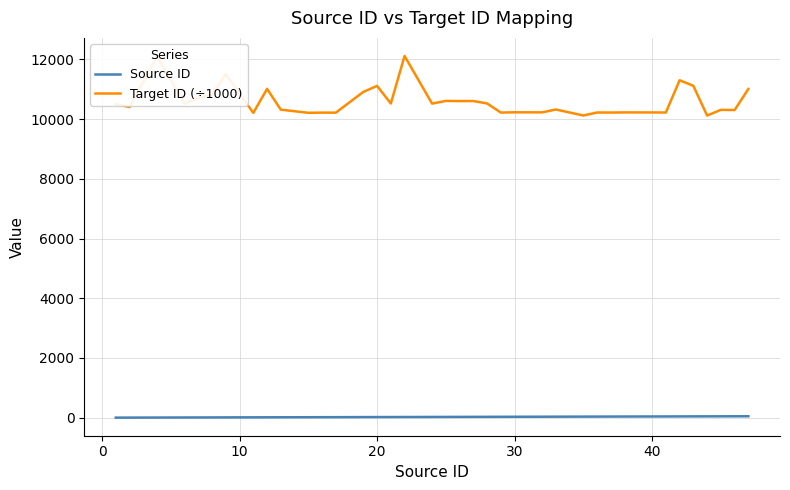

In Target ID (÷1000), how many points are higher than both neighbors (excluding endpoints)?

14